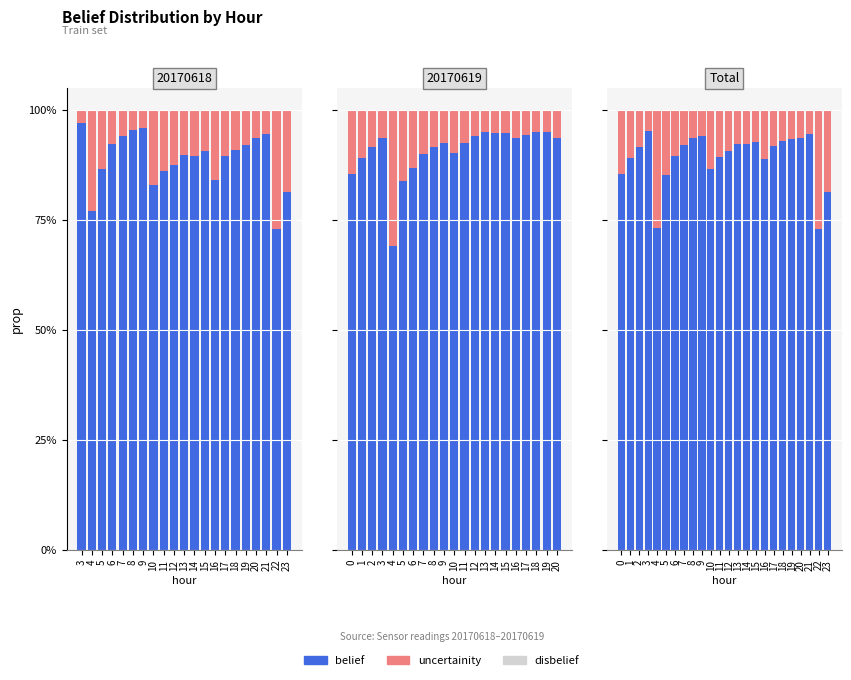

Is it true that uncertainity equals 0.1 at 5?

True